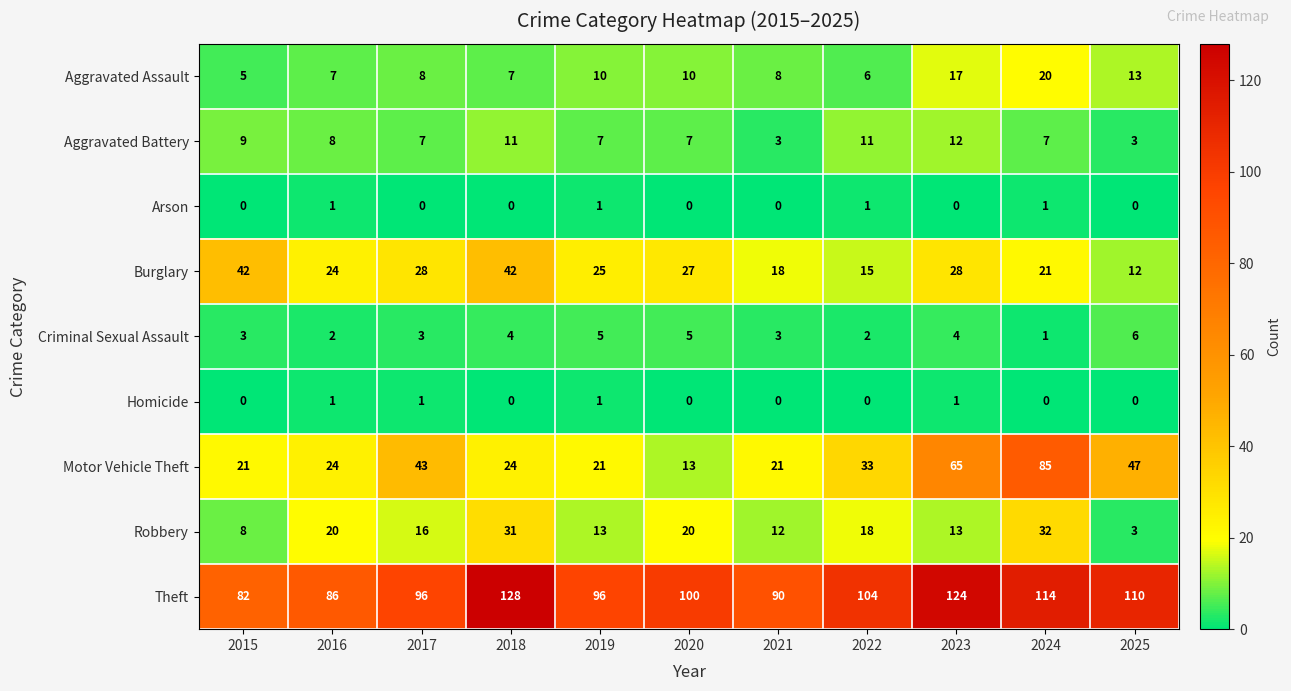

How many series are shown in this chart?

9